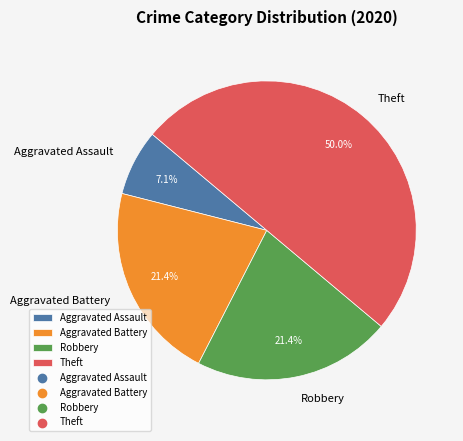

How many slices are in this pie chart?

4